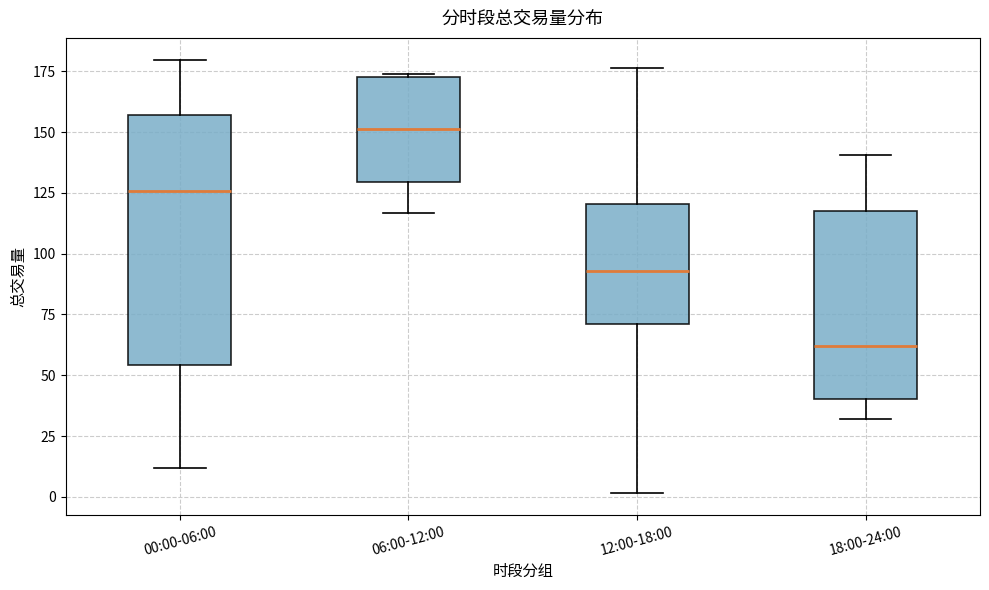

Where is the upper edge of the box for 06:00-12:00 on the y-axis? The values are not printed on the chart, so give them approximately, as read against the axis.

175